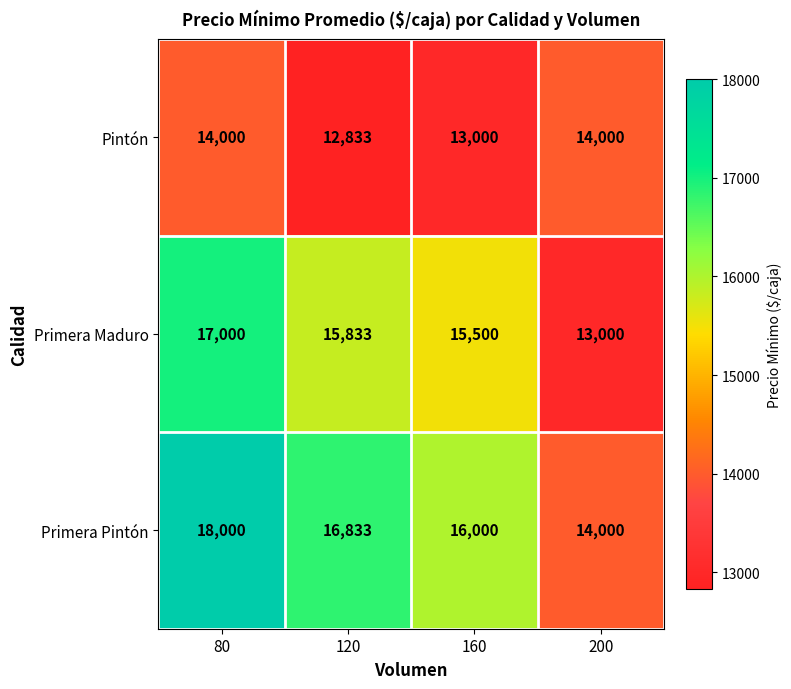

What is the difference between the maximum and minimum values in the Primera Maduro series?

4000